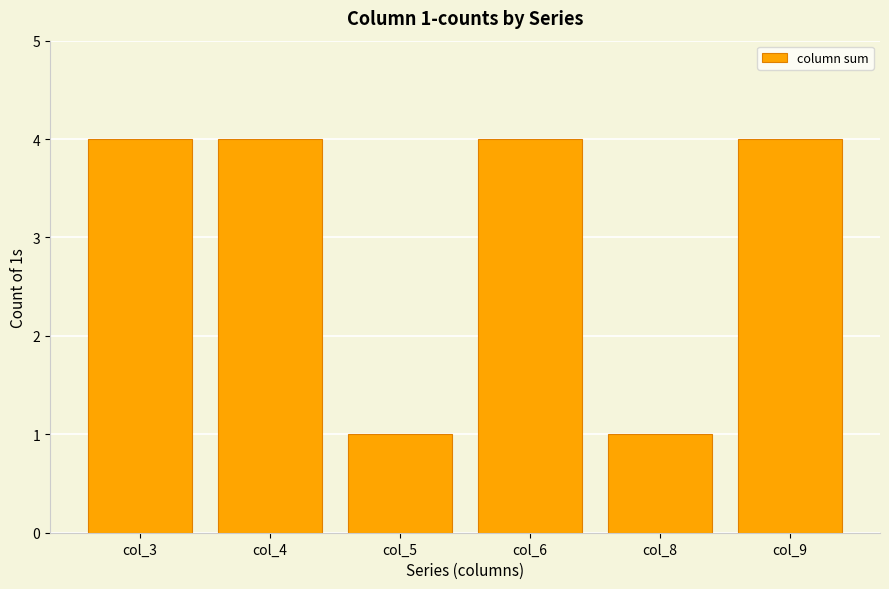

What is the value of the 3rd bar from the left?

1